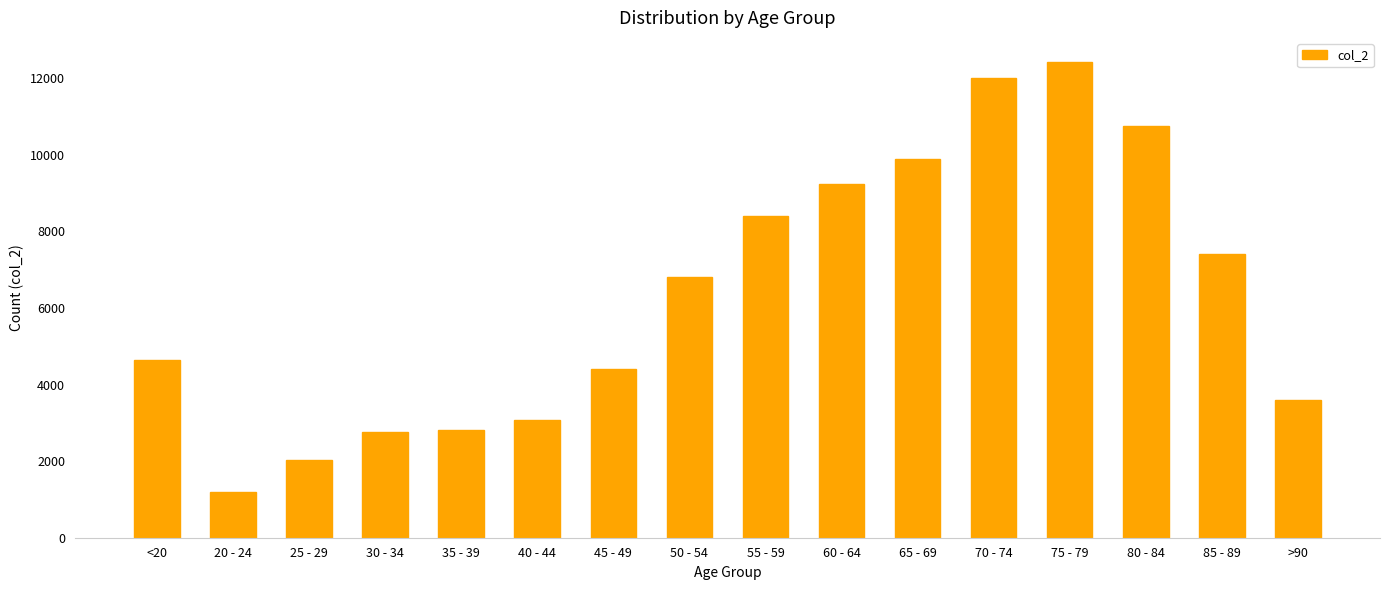

How many data points are less than 6803?

8